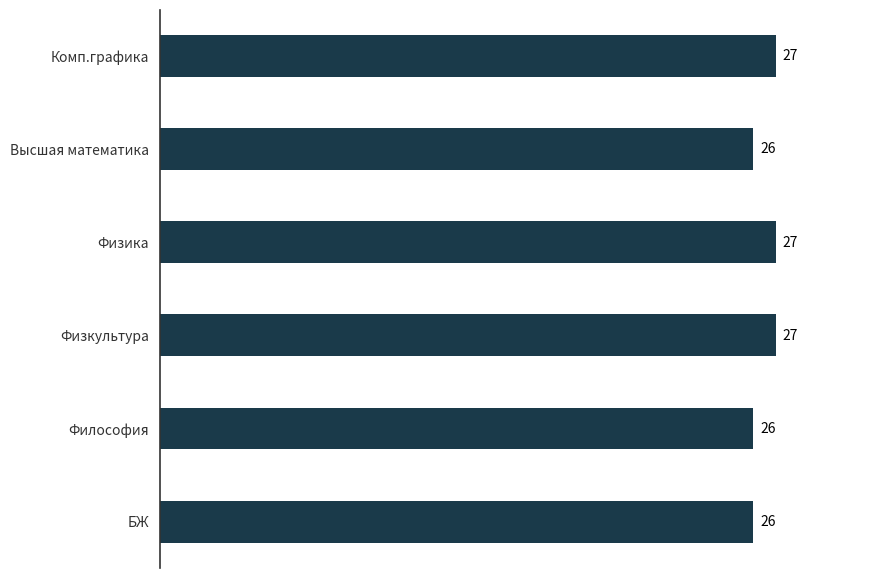

What is the smallest value displayed?

26